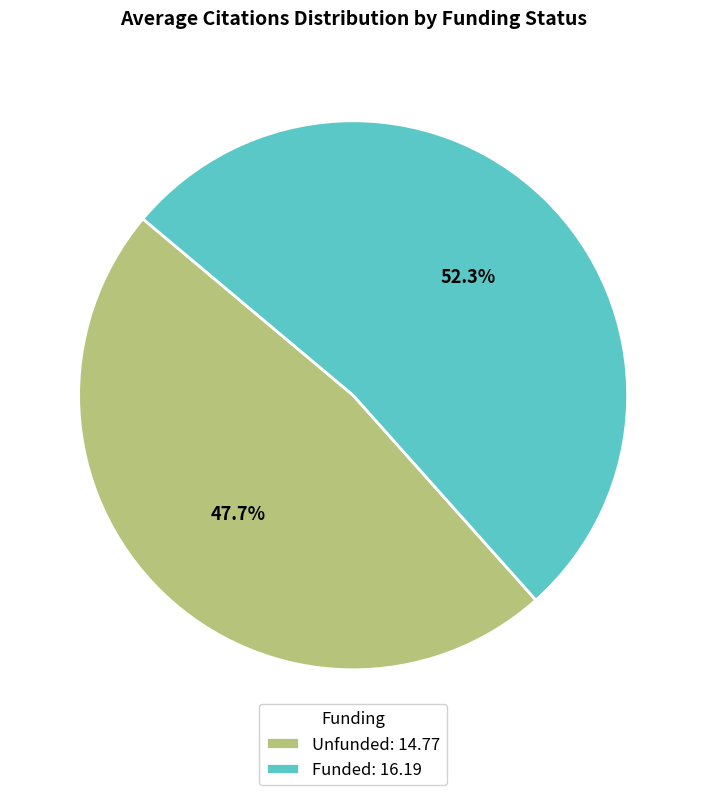

Which category accounts for the majority?

Funded